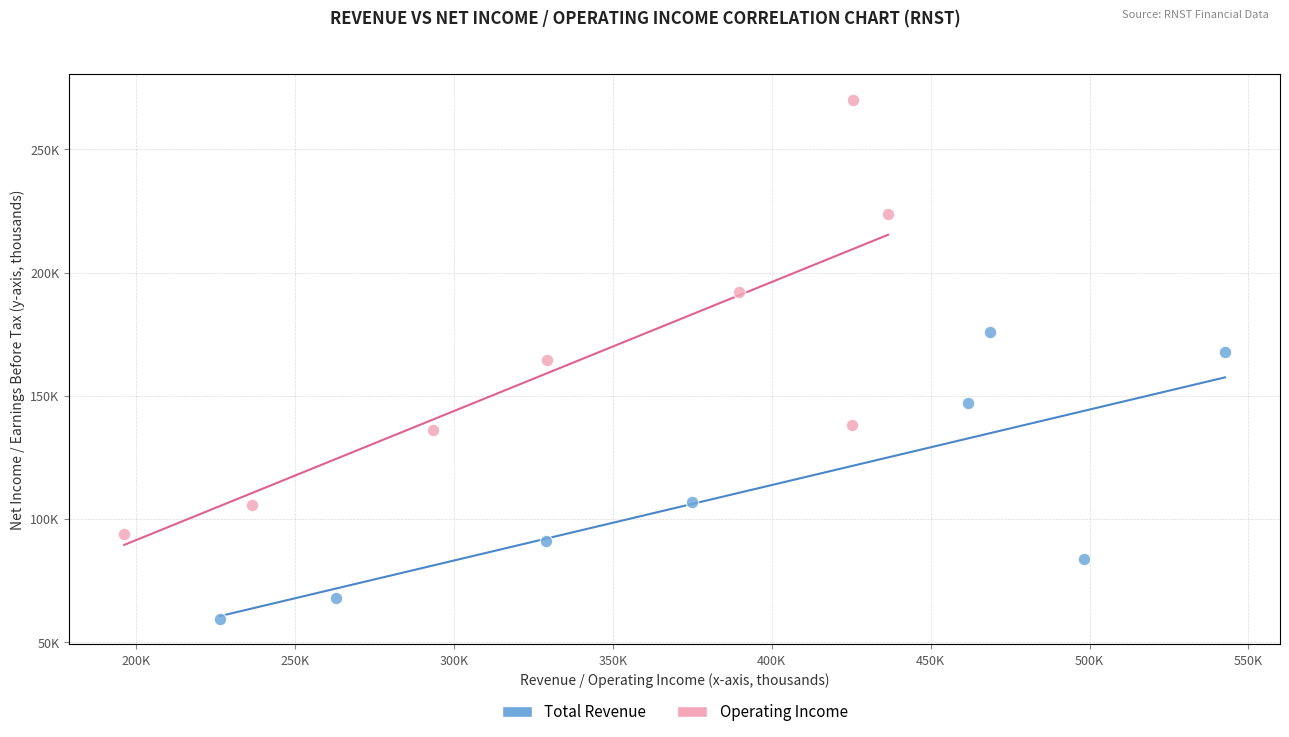

What are all the series names shown in the legend?

Total Revenue, Operating Income